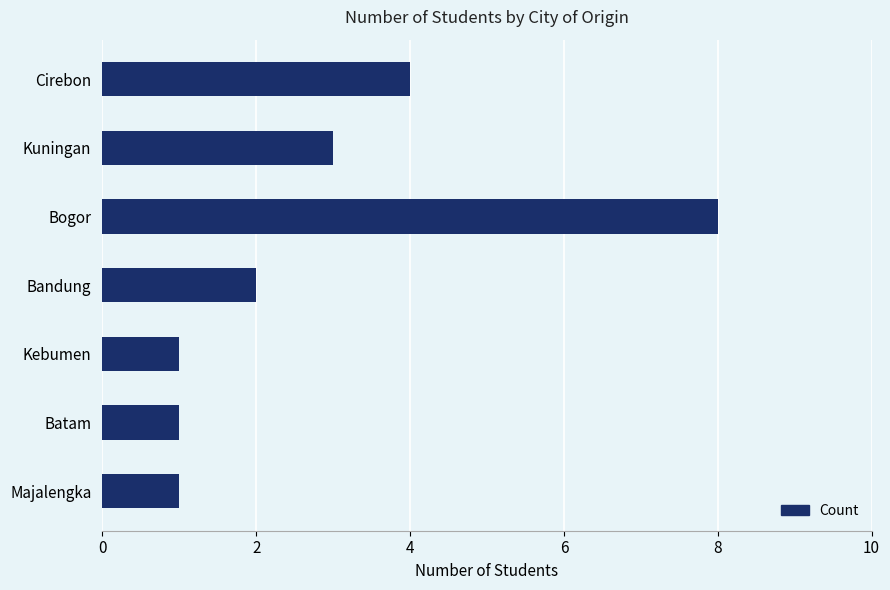

What position from the bottom is Kuningan?

6